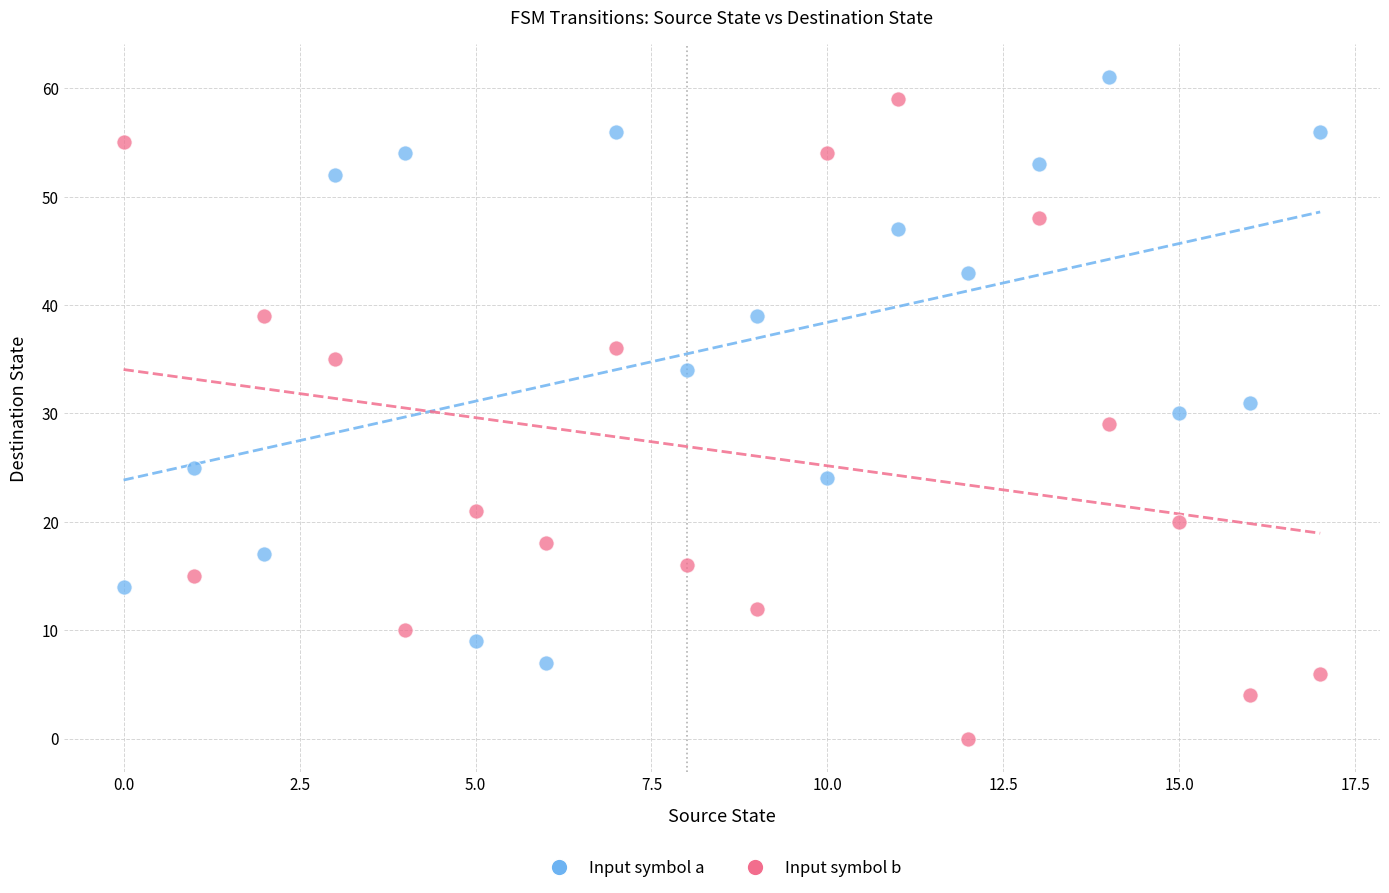

Across all data points, what is the range of Y values (max minus min)?

61